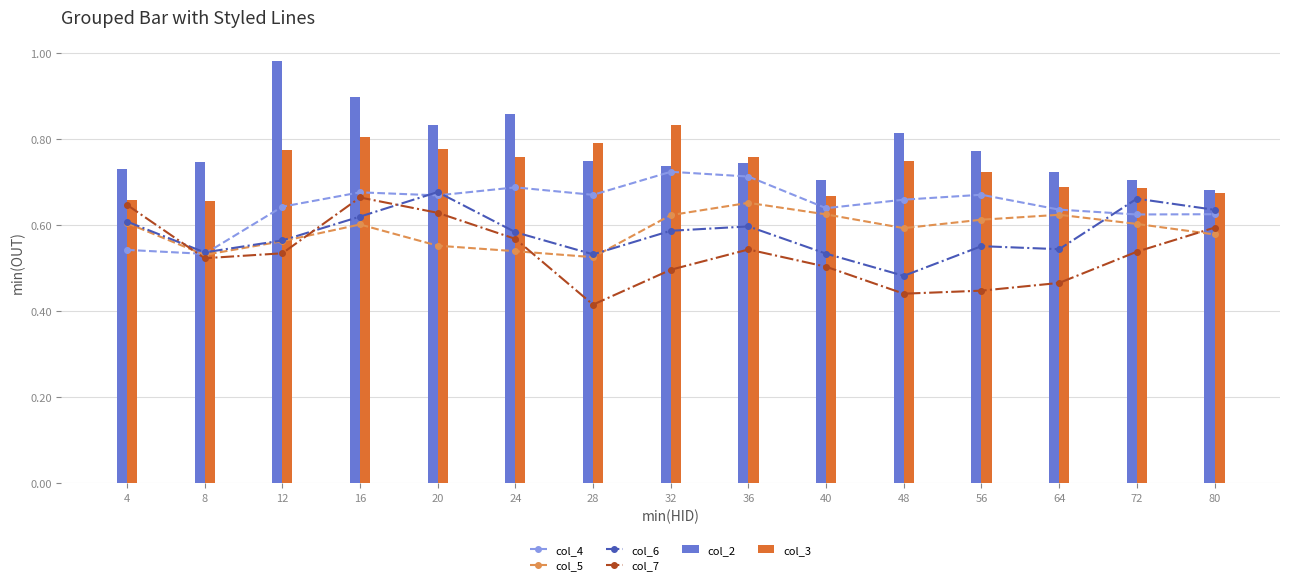

Reading left to right, list all the values displayed in this chart.

col_4: 4=0.5	8=0.5	12=0.6	16=0.7	20=0.7	24=0.7	28=0.7	32=0.7	36=0.7	40=0.6	48=0.7	56=0.7	64=0.6	72=0.6	80=0.6
col_5: 4=0.6	8=0.5	12=0.6	16=0.6	20=0.6	24=0.5	28=0.5	32=0.6	36=0.7	40=0.6	48=0.6	56=0.6	64=0.6	72=0.6	80=0.6
col_6: 4=0.6	8=0.5	12=0.6	16=0.6	20=0.7	24=0.6	28=0.5	32=0.6	36=0.6	40=0.5	48=0.5	56=0.6	64=0.5	72=0.7	80=0.6
col_7: 4=0.6	8=0.5	12=0.5	16=0.7	20=0.6	24=0.6	28=0.4	32=0.5	36=0.5	40=0.5	48=0.4	56=0.4	64=0.5	72=0.5	80=0.6
col_2: 4=0.7	8=0.7	12=1.0	16=0.9	20=0.8	24=0.9	28=0.7	32=0.7	36=0.7	40=0.7	48=0.8	56=0.8	64=0.7	72=0.7	80=0.7
col_3: 4=0.7	8=0.7	12=0.8	16=0.8	20=0.8	24=0.8	28=0.8	32=0.8	36=0.8	40=0.7	48=0.7	56=0.7	64=0.7	72=0.7	80=0.7